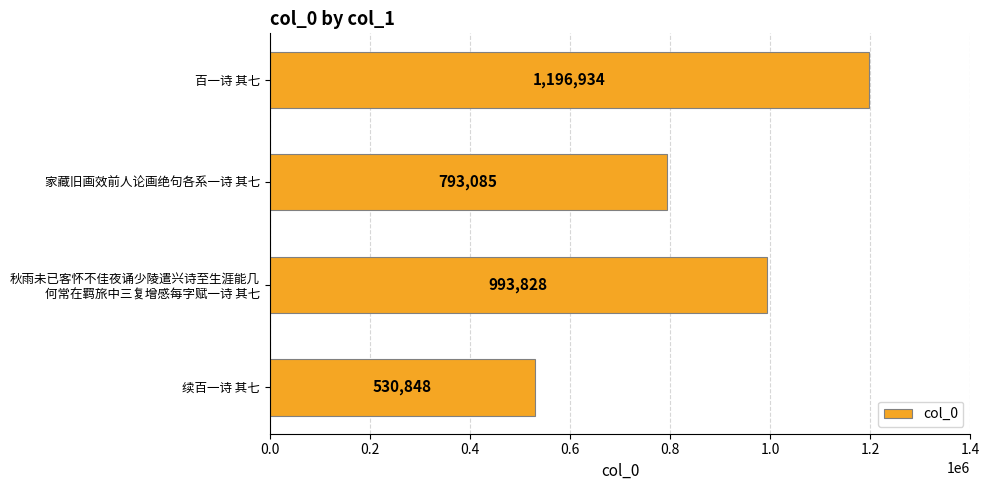

What is the maximum value shown in the chart?

1196934